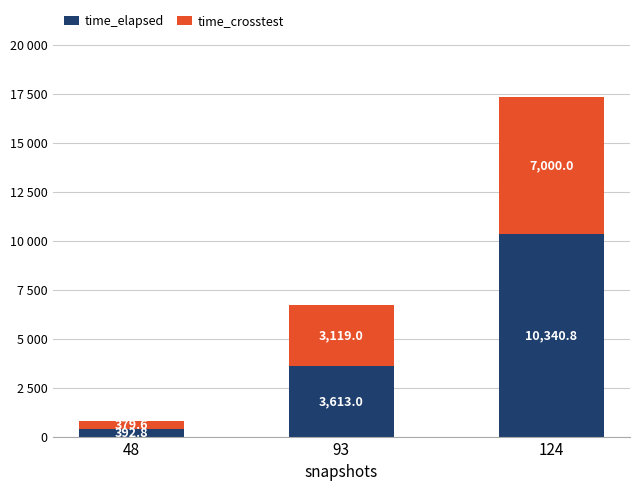

What is the difference between the time_elapsed values at 124 and 93?

6727.8